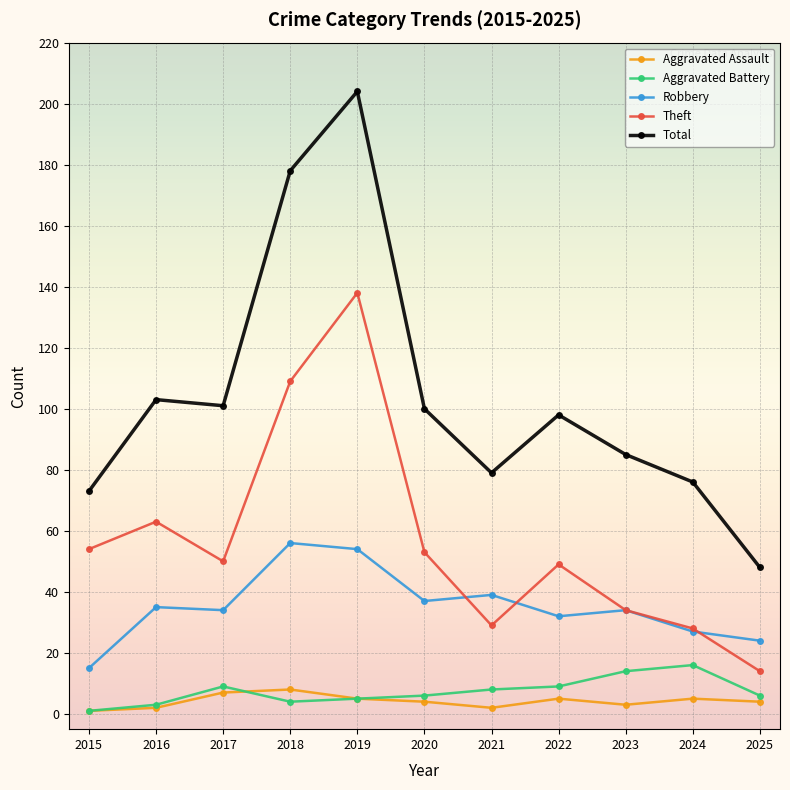

Reading right to left, list all the values displayed in this chart.

Aggravated Assault: 2025=4	2024=5	2023=3	2022=5	2021=2	2020=4	2019=5	2018=8	2017=7	2016=2	2015=1
Aggravated Battery: 2025=6	2024=16	2023=14	2022=9	2021=8	2020=6	2019=5	2018=4	2017=9	2016=3	2015=1
Robbery: 2025=24	2024=27	2023=34	2022=32	2021=39	2020=37	2019=54	2018=56	2017=34	2016=35	2015=15
Theft: 2025=14	2024=28	2023=34	2022=49	2021=29	2020=53	2019=138	2018=109	2017=50	2016=63	2015=54
Total: 2025=48	2024=76	2023=85	2022=98	2021=79	2020=100	2019=204	2018=178	2017=101	2016=103	2015=73